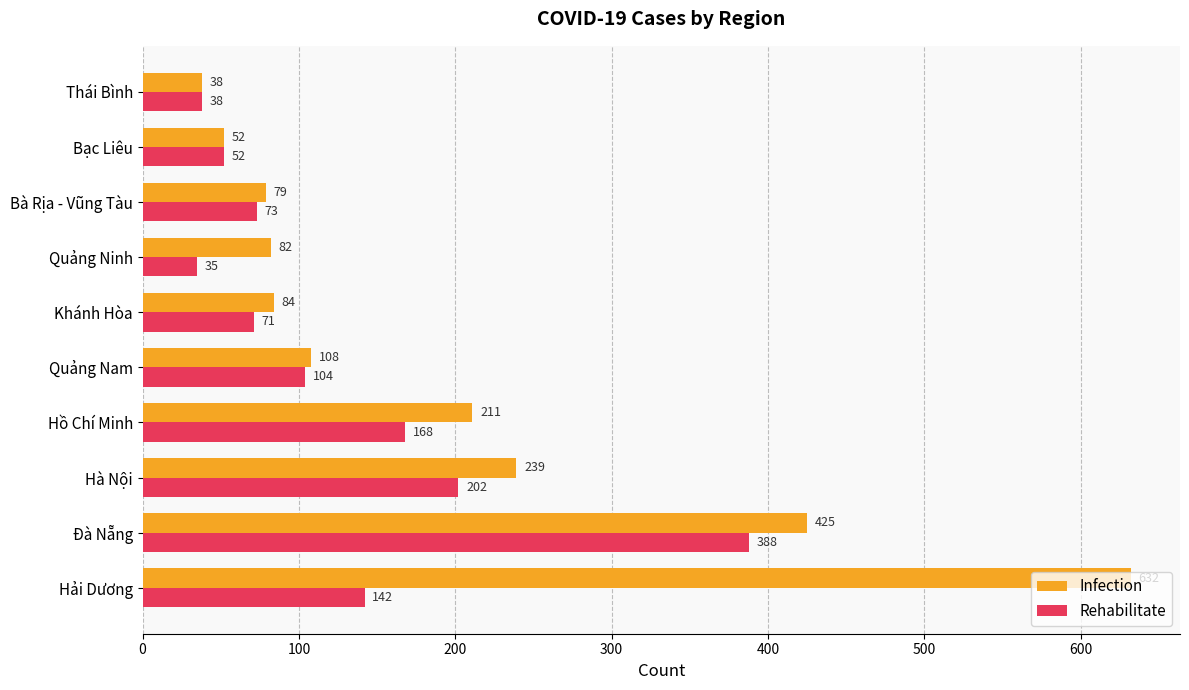

Rank the series by their maximum value, from highest to lowest.

Infection, Rehabilitate